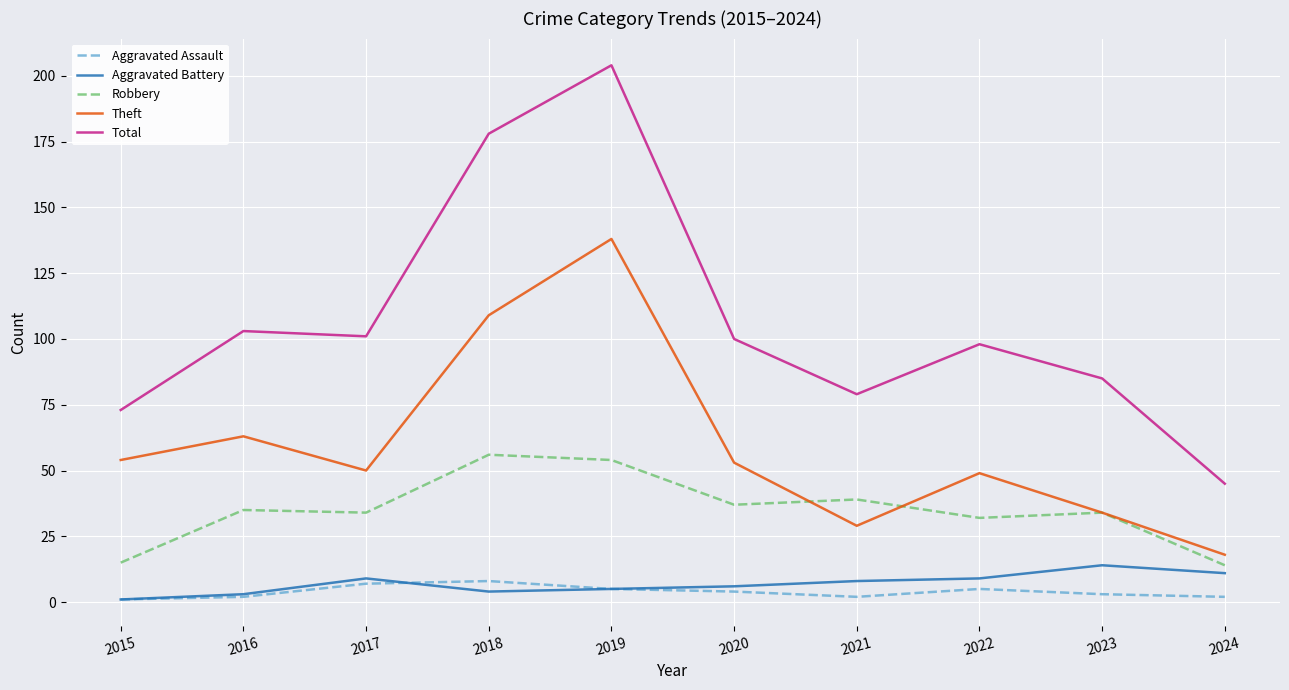

The Theft series shows 74 at 2022. True or false?

False